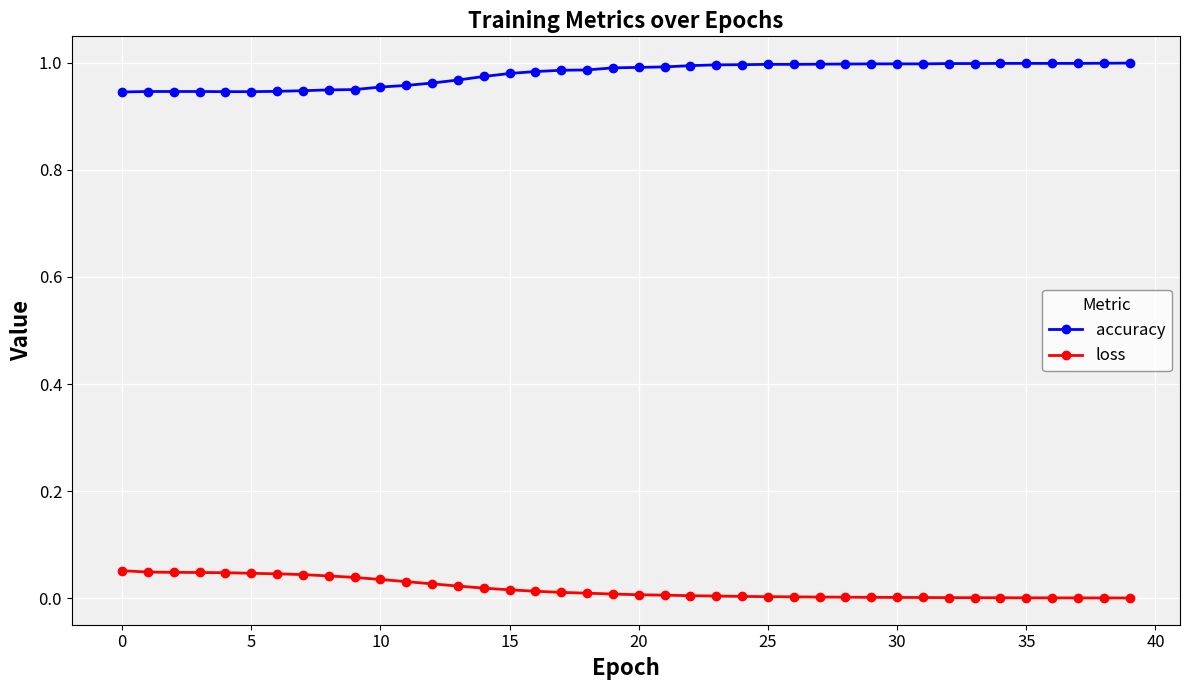

Which series has the largest total across all categories?

accuracy